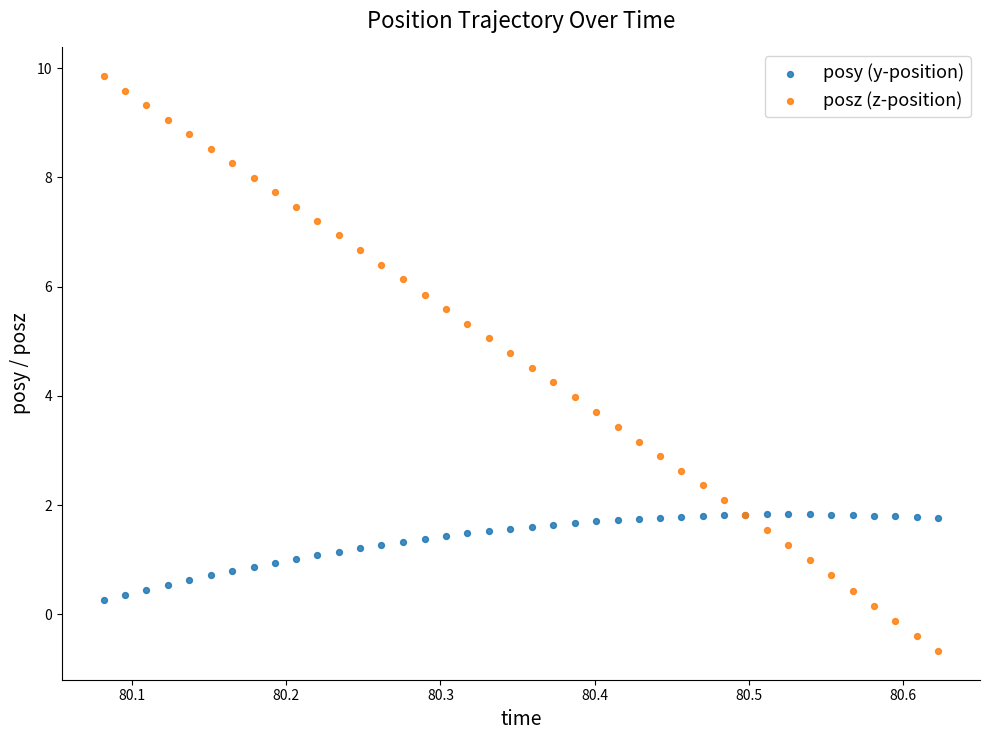

Which series has the widest spread of Y values?

posz (z-position)